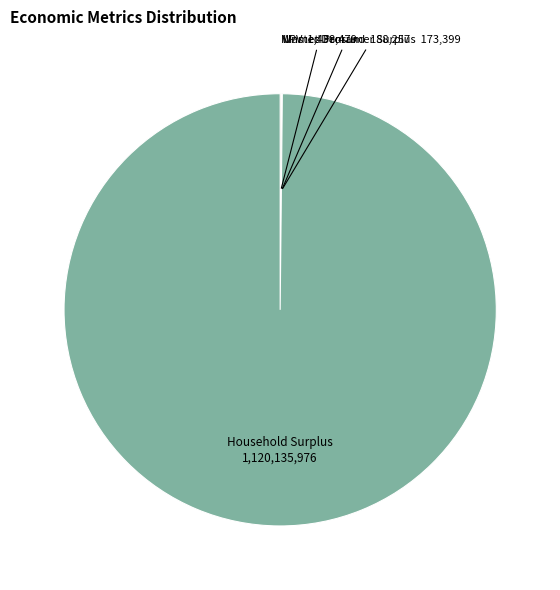

Does any single category account for the majority?

Yes